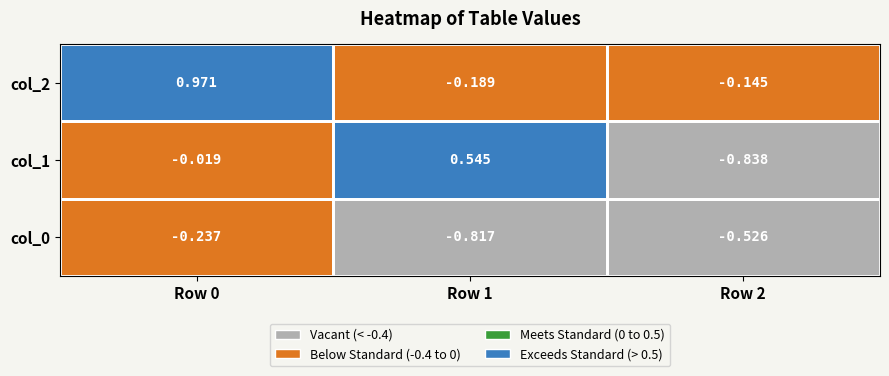

Is the value of col_2 at Row 2 greater than the value of col_1 at Row 2?

Yes